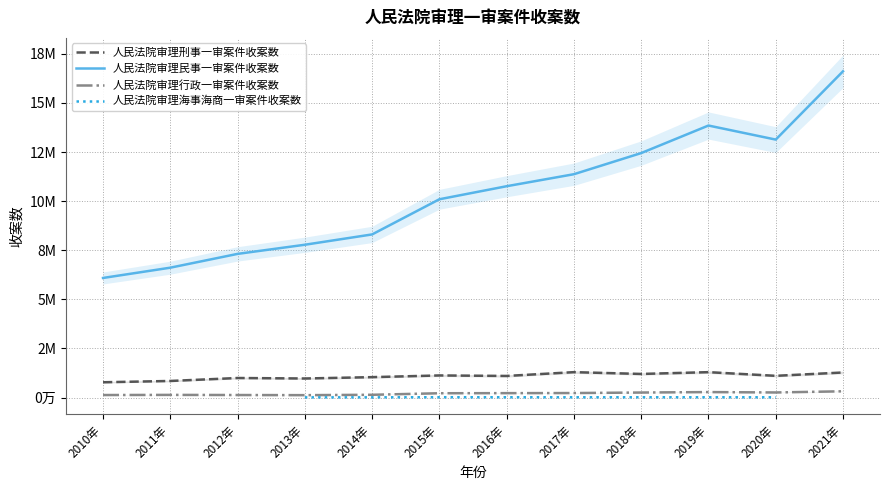

Does the chart have visible grid lines?

Yes